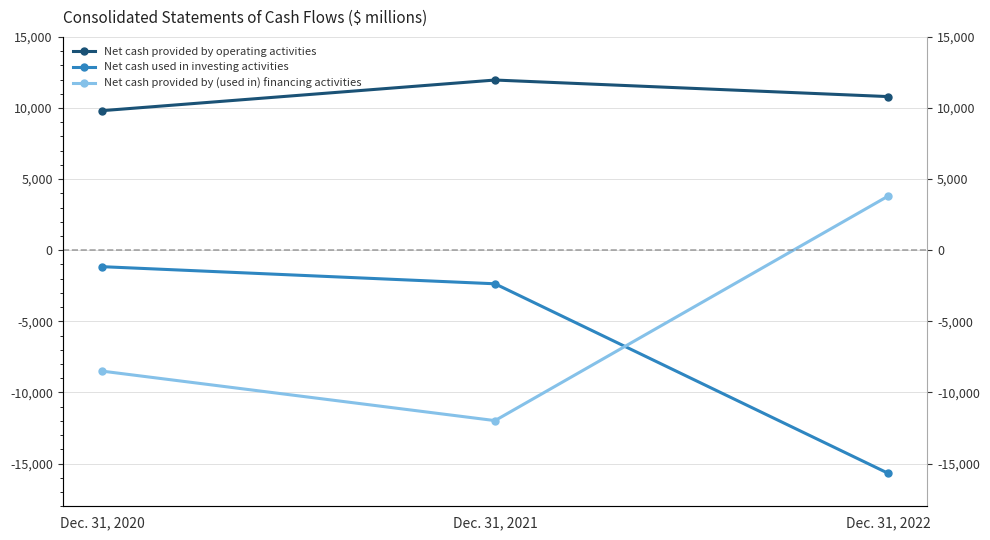

What is the sum of all Net cash used in investing activities values?

-19191